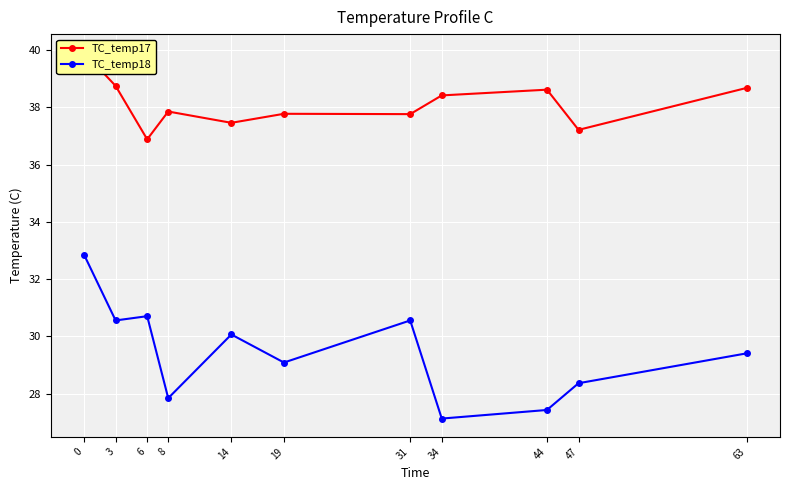

Rank the categories by TC_temp18 value from highest to lowest.

0, 6, 3, 31, 14, 63, 19, 47, 8, 44, 34